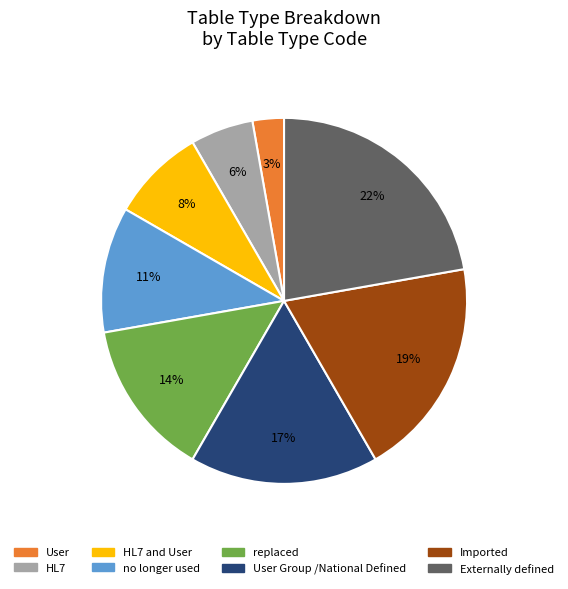

Is the sum of User and HL7 greater than half?

No